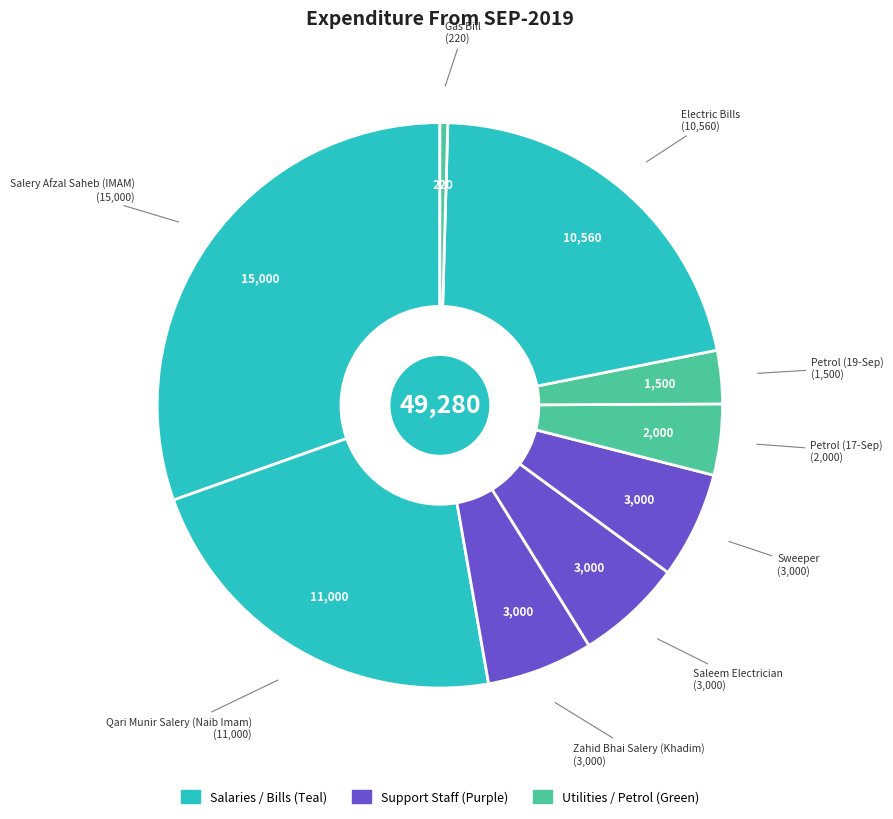

To the nearest percent, what is the difference between the largest and smallest slice percentages?

30%